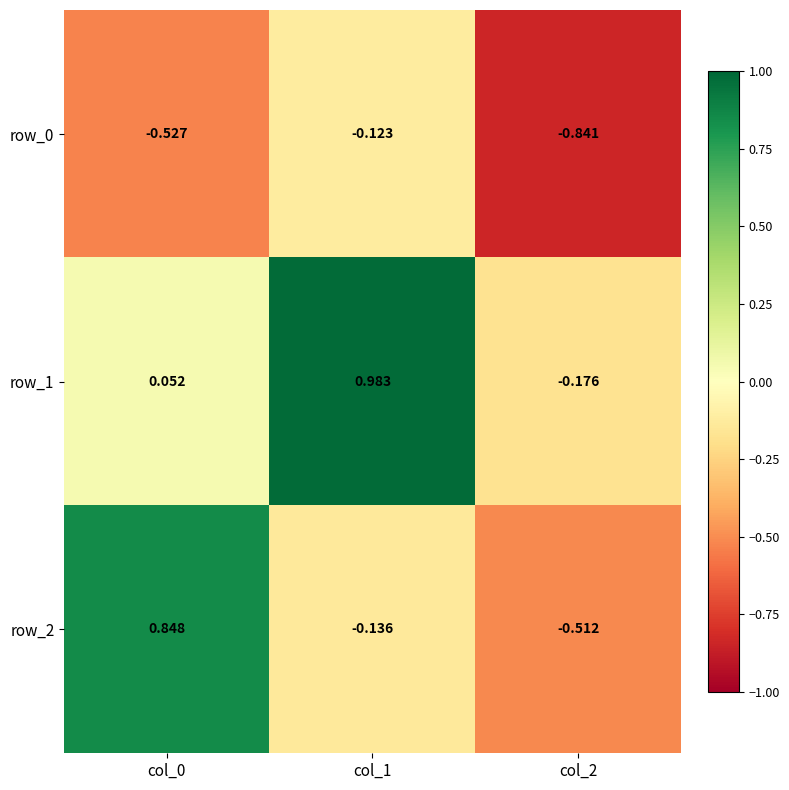

What is the difference between the highest and lowest values at col_0?

1.4